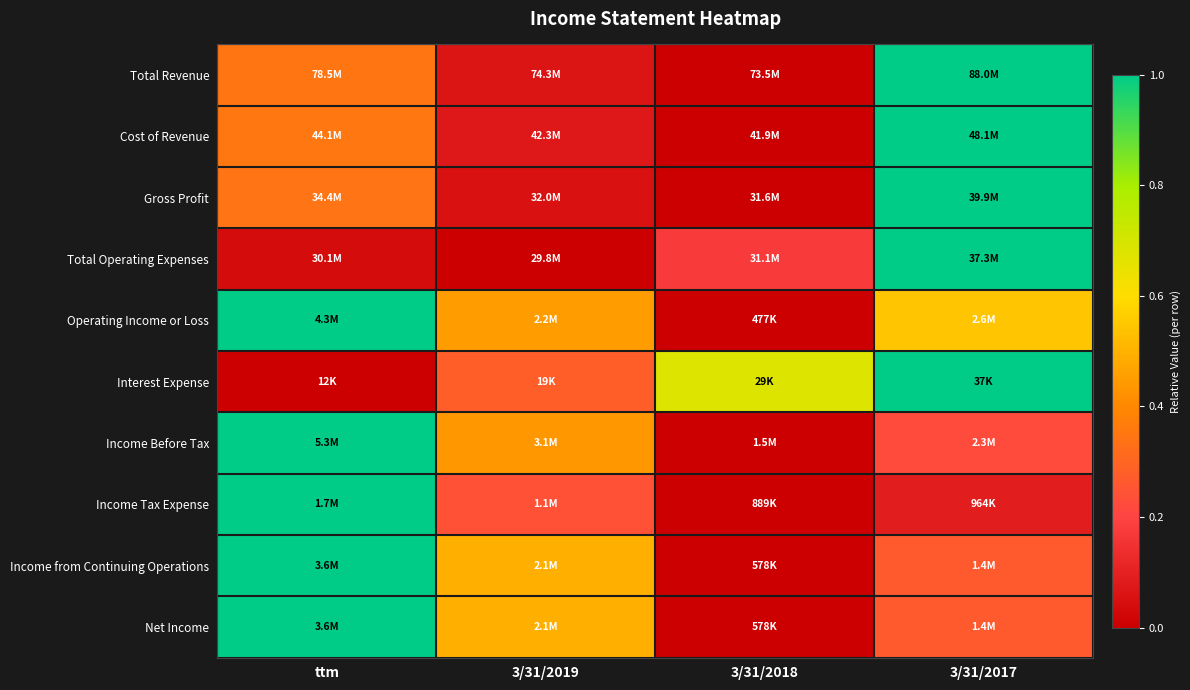

Reading left to right, extract all data points from this chart.

Total Revenue: ttm=0.3	3/31/2019=0.1	3/31/2018=0.0	3/31/2017=1.0
Cost of Revenue: ttm=0.4	3/31/2019=0.1	3/31/2018=0.0	3/31/2017=1.0
Gross Profit: ttm=0.3	3/31/2019=0.1	3/31/2018=0.0	3/31/2017=1.0
Total Operating Expenses: ttm=0.0	3/31/2019=0.0	3/31/2018=0.2	3/31/2017=1.0
Operating Income or Loss: ttm=1.0	3/31/2019=0.5	3/31/2018=0.0	3/31/2017=0.5
Interest Expense: ttm=0.0	3/31/2019=0.3	3/31/2018=0.7	3/31/2017=1.0
Income Before Tax: ttm=1.0	3/31/2019=0.4	3/31/2018=0.0	3/31/2017=0.2
Income Tax Expense: ttm=1.0	3/31/2019=0.2	3/31/2018=0.0	3/31/2017=0.1
Income from Continuing Operations: ttm=1.0	3/31/2019=0.5	3/31/2018=0.0	3/31/2017=0.3
Net Income: ttm=1.0	3/31/2019=0.5	3/31/2018=0.0	3/31/2017=0.3